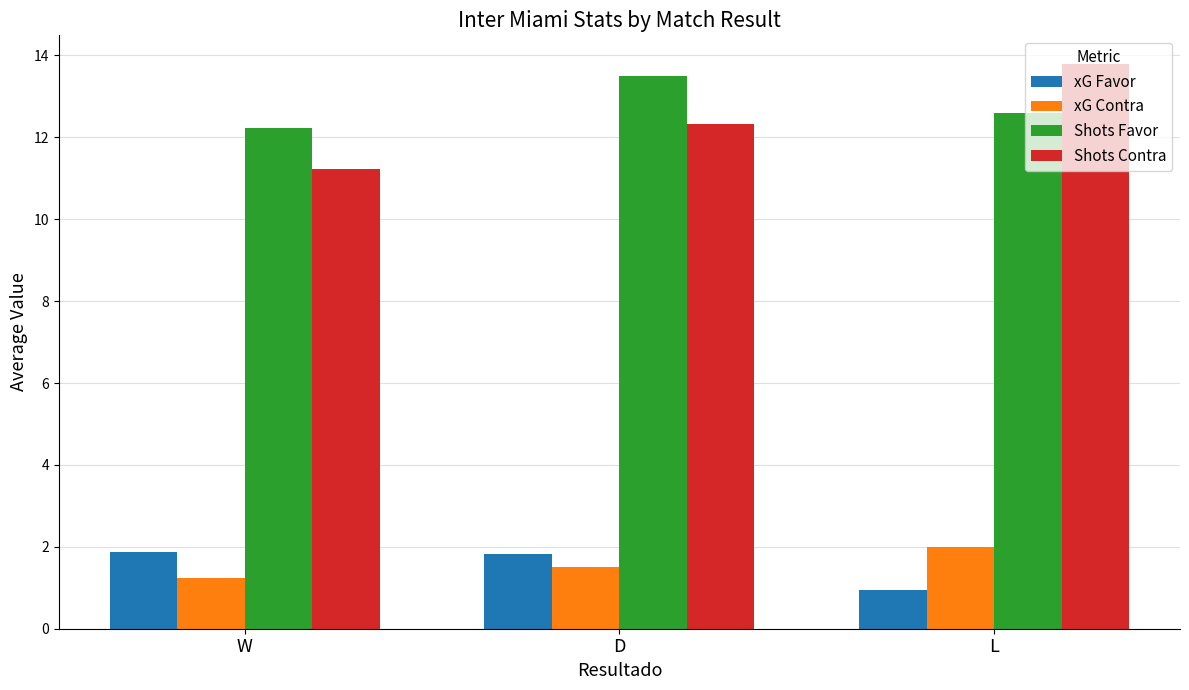

Is the value of xG Favor at W greater than the value of Shots Favor at L?

No